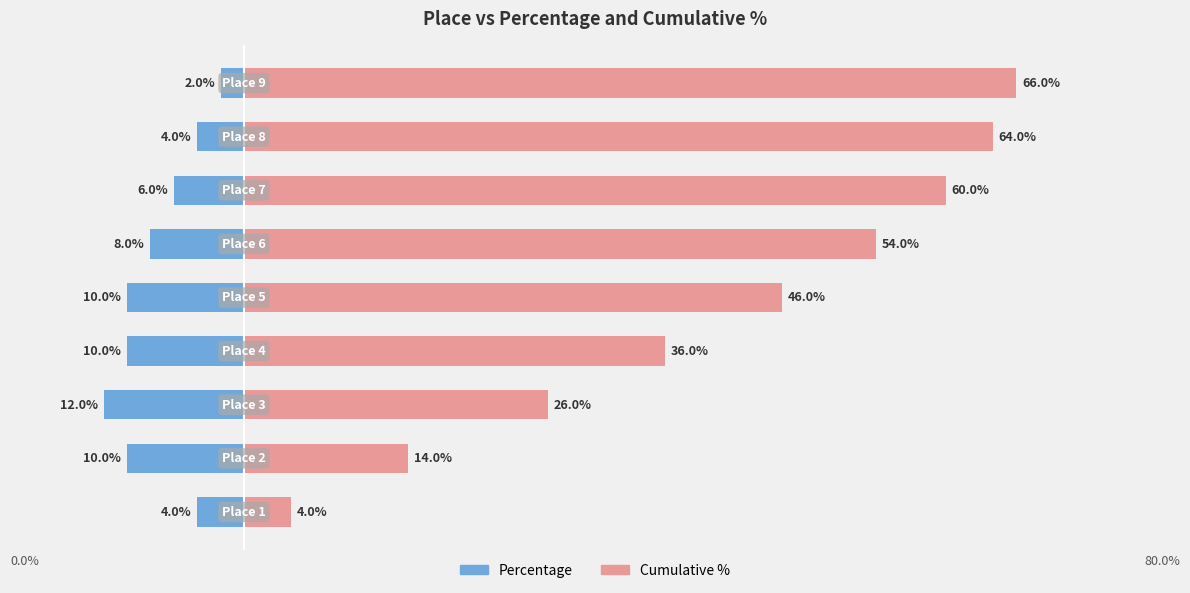

What is the value of the Cumulative % bar at the 9th from the left?

66.0